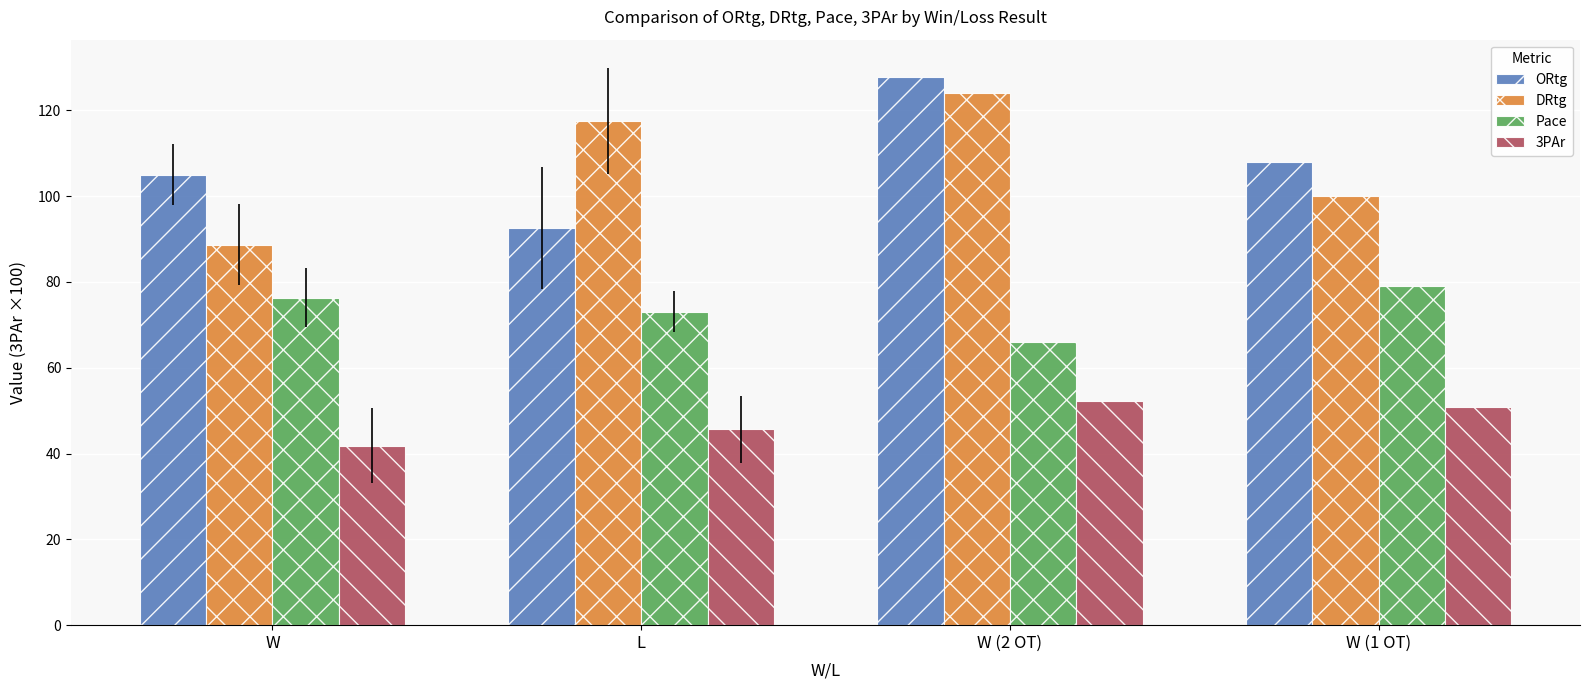

What is the smallest value displayed?

41.8